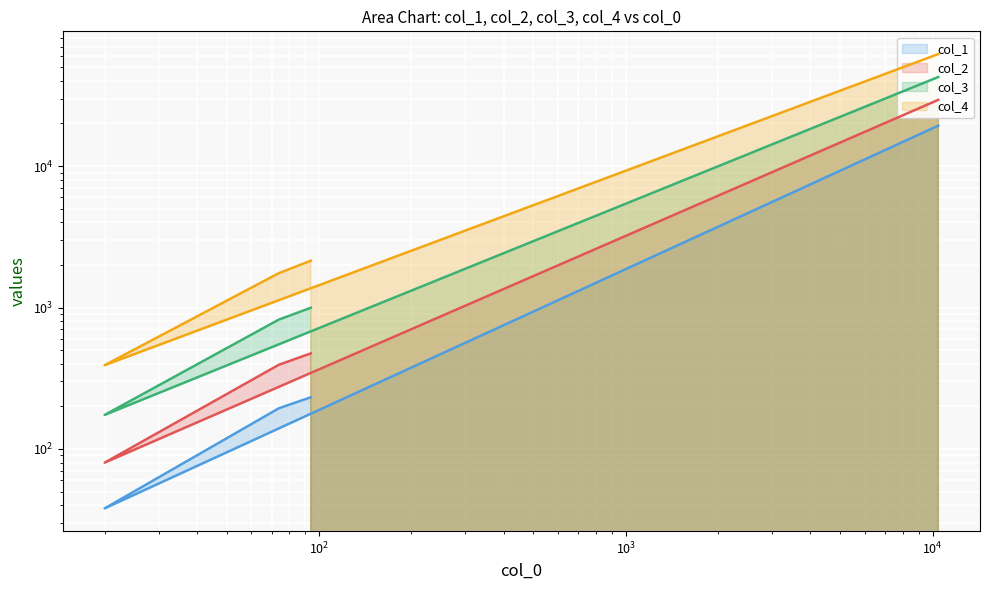

Which label corresponds to the largest value in the chart?

10441